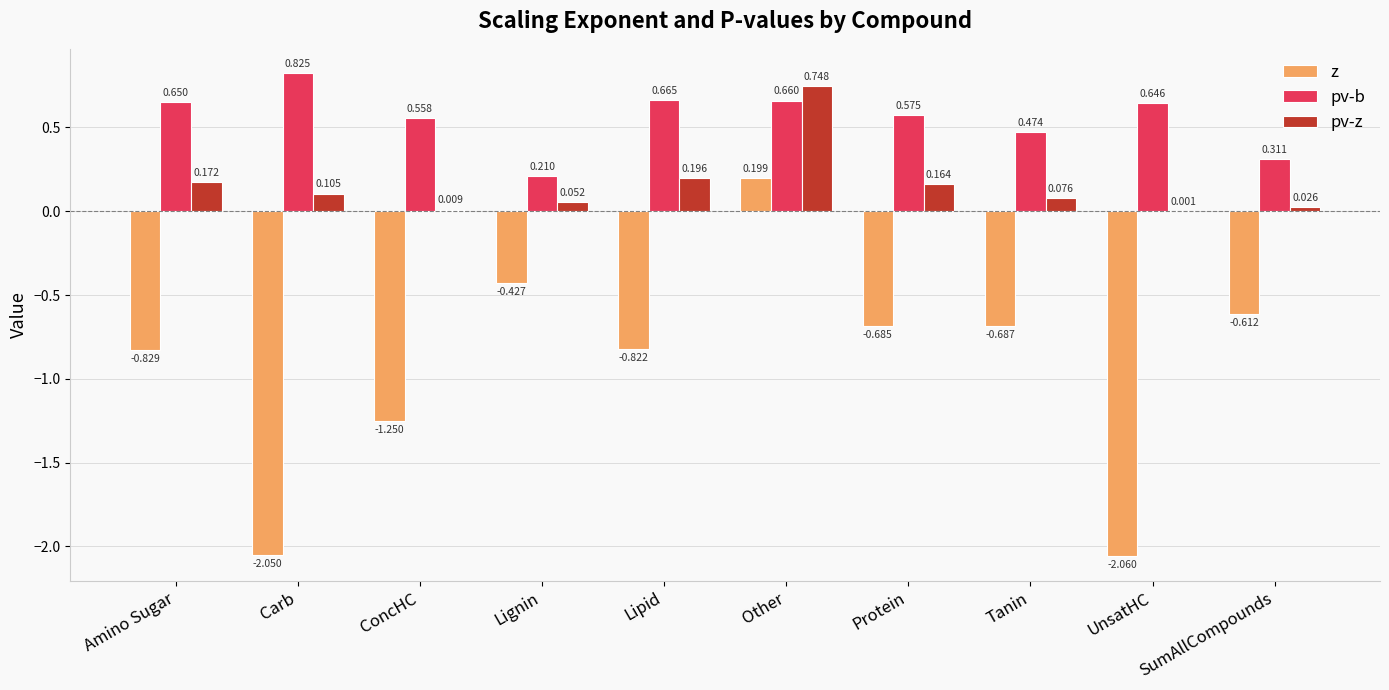

How many groups of bars are there?

10